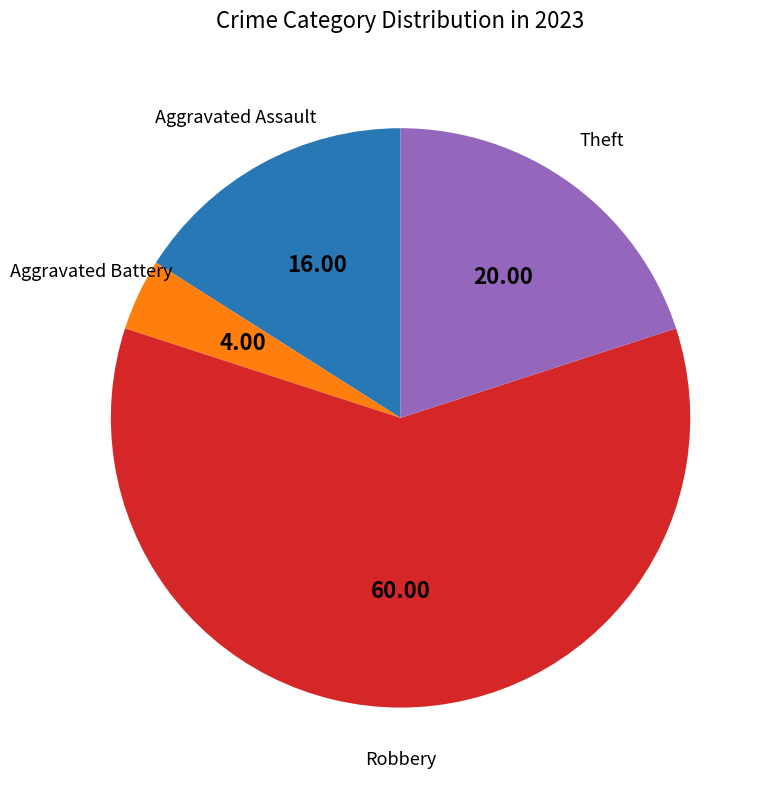

How many segments does this pie chart have?

4